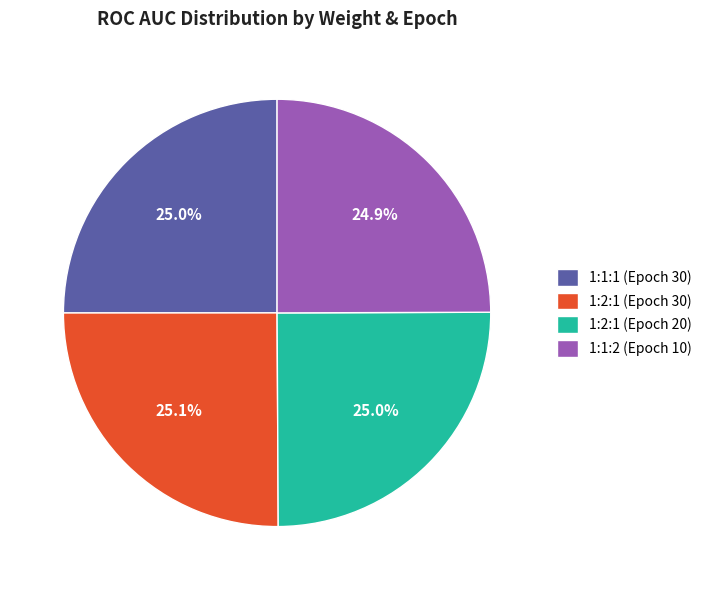

Count the number of slices in the pie.

4